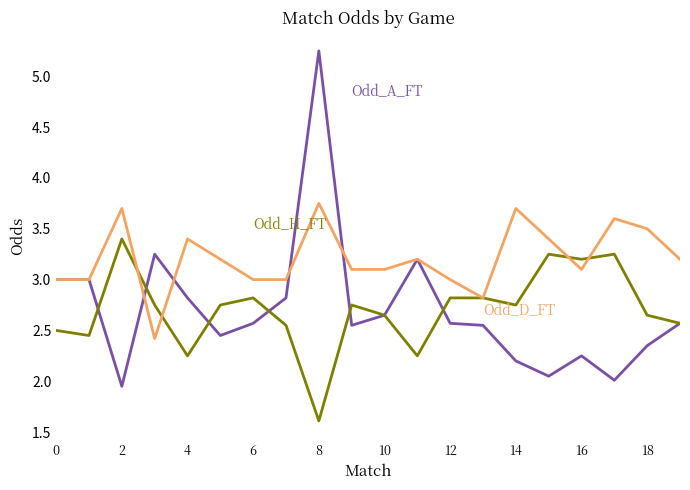

What is the smallest value displayed?

1.6